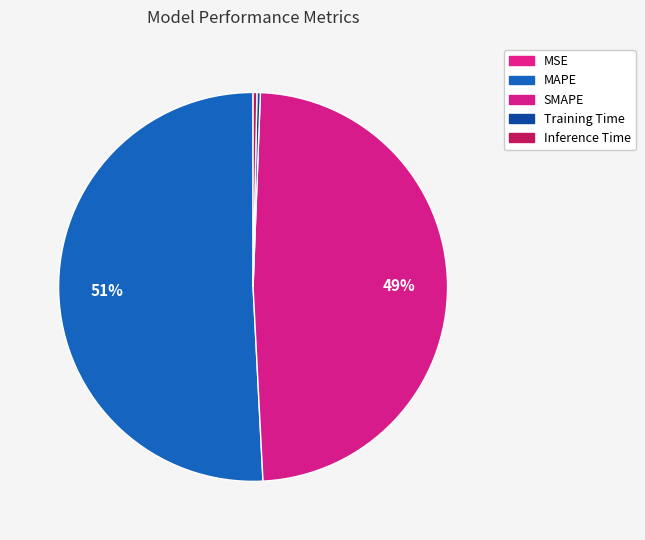

How many segments does this pie chart have?

5